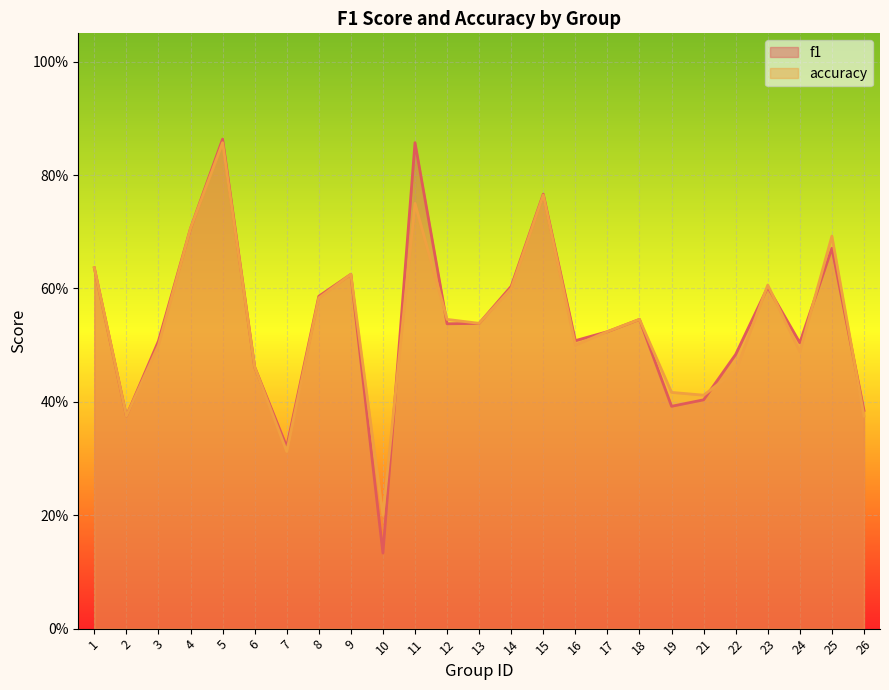

Where do accuracy and f1 first cross each other?

10 and 11